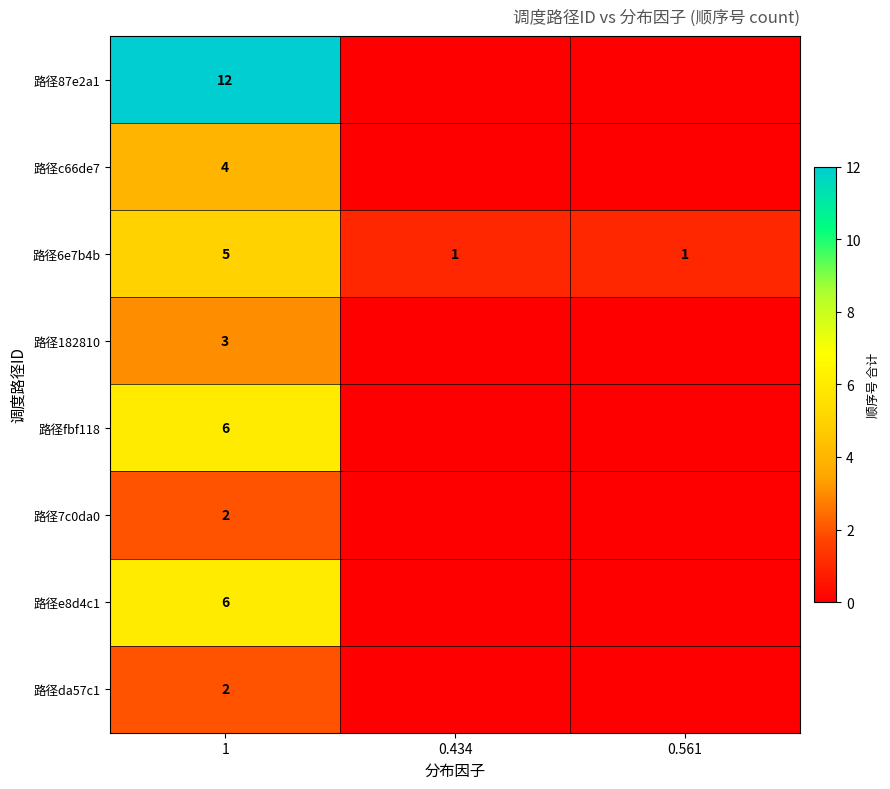

Is it true that 路径182810 equals 3 at 1?

True